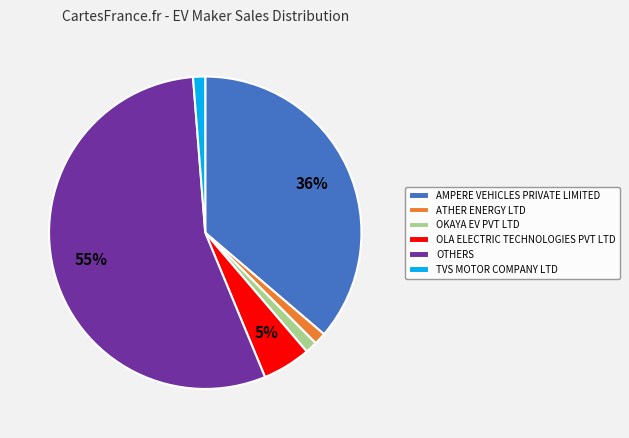

Combined, do OTHERS and OKAYA EV PVT LTD account for over 50%?

Yes